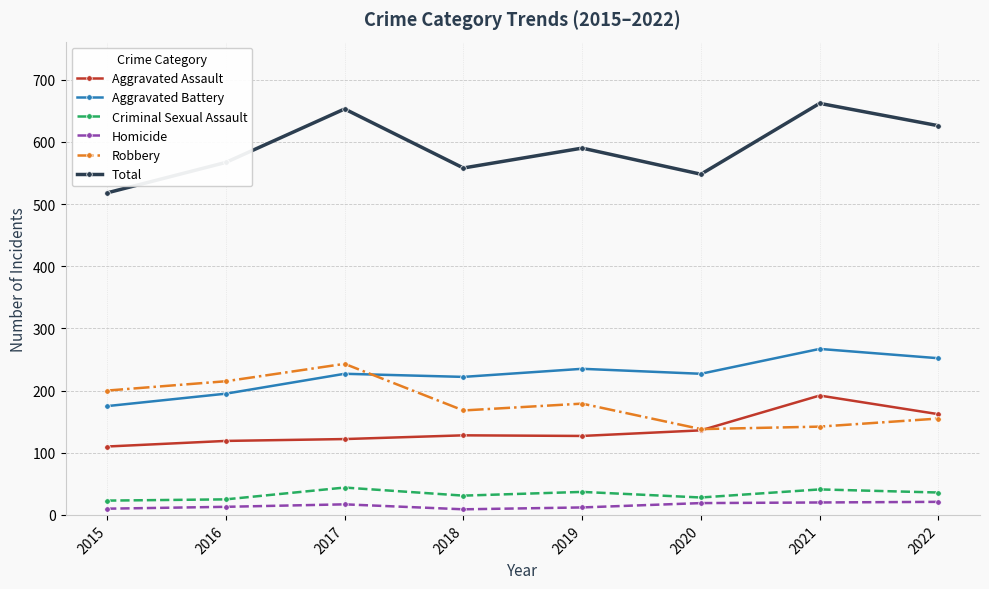

Which series has the largest total across all categories?

Total